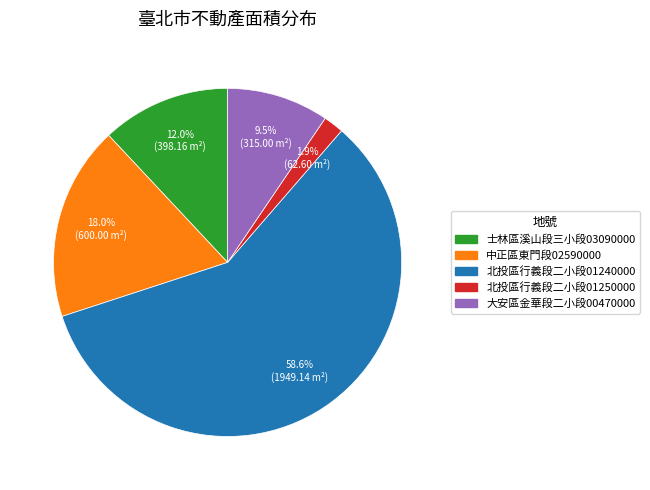

How many slices are in this pie chart?

5